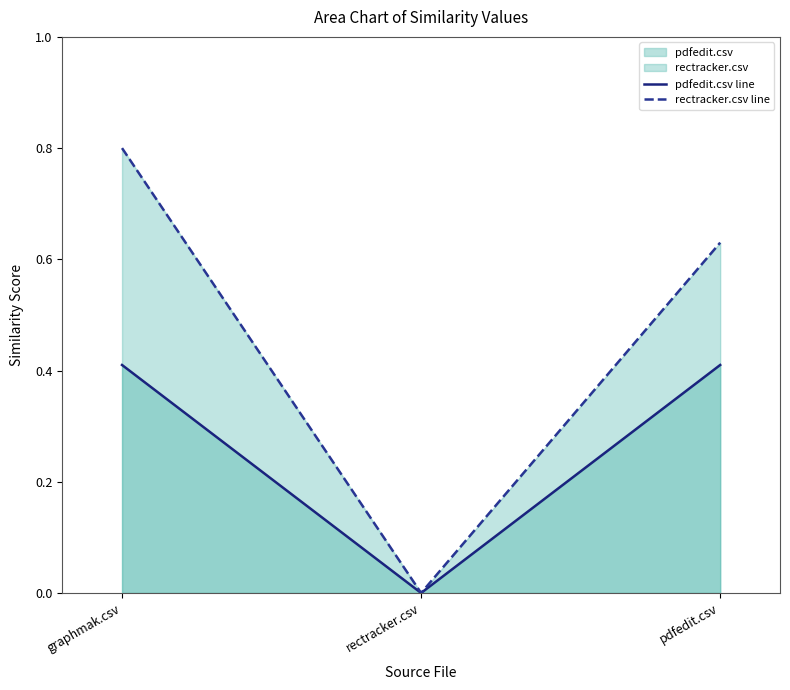

How many lines are shown in the chart?

2